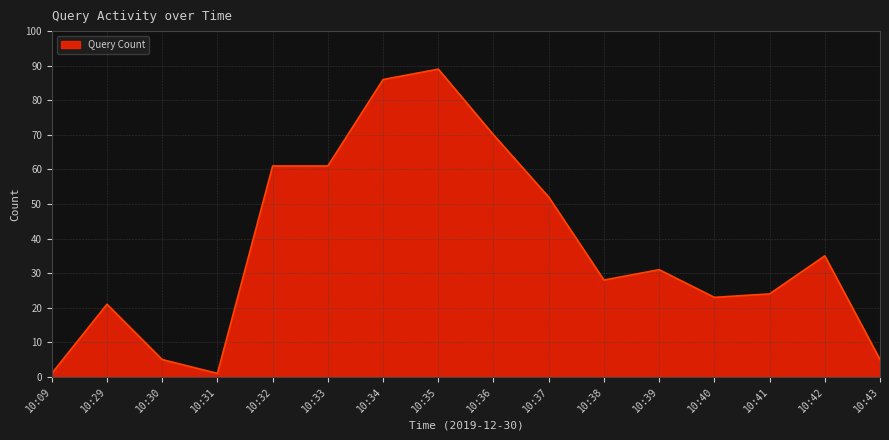

True or false: the data shows 24 at 10:37.

False